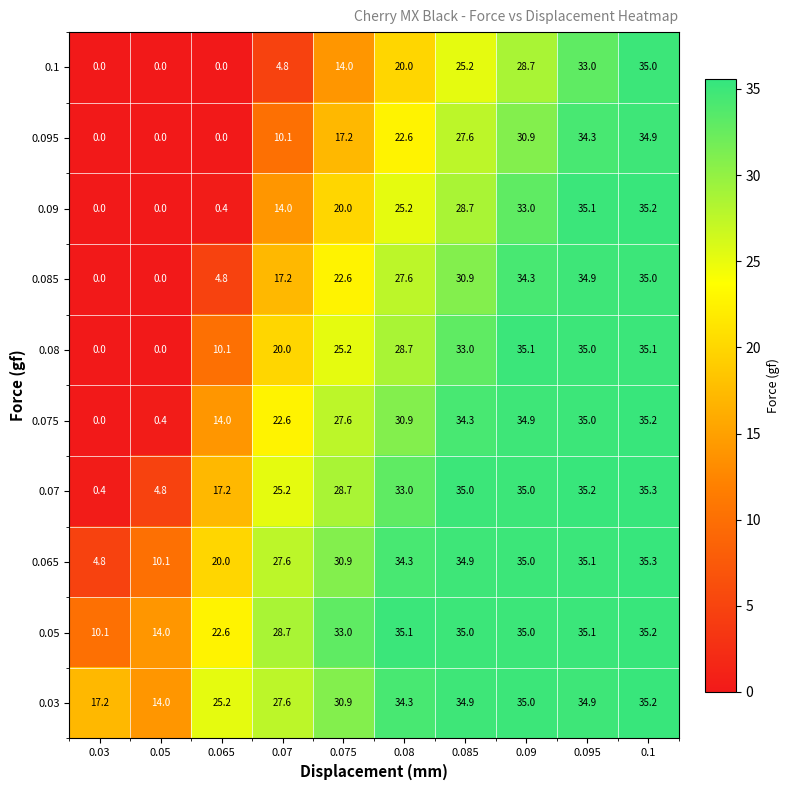

Which series has the largest total across all categories?

0.03